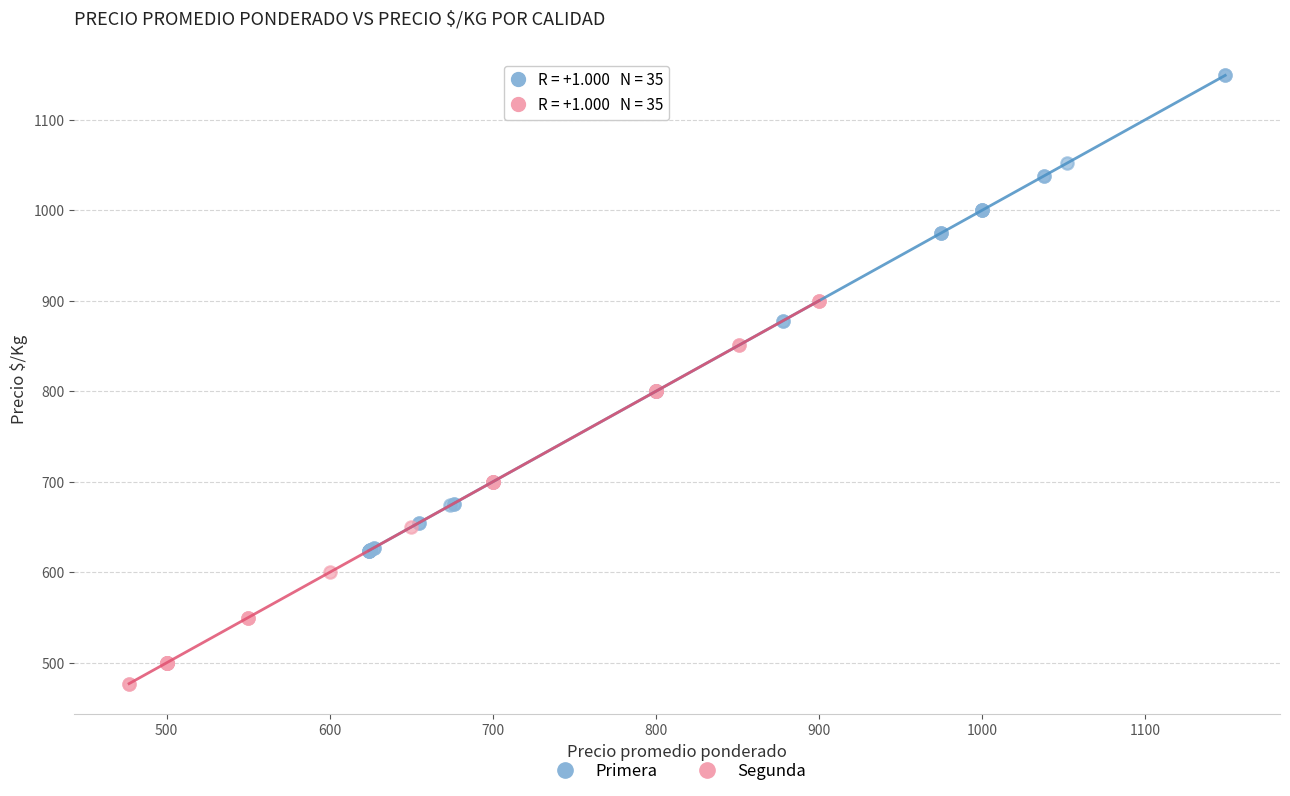

Which series reaches the minimum Y coordinate?

Segunda